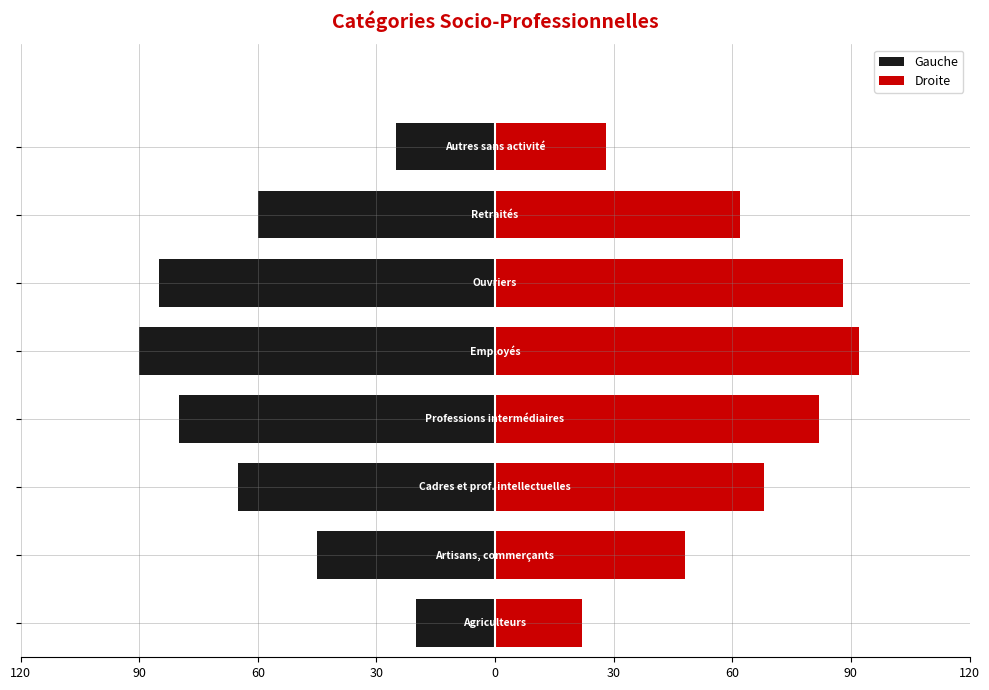

Rank the series by their average value, from highest to lowest.

Droite, Gauche